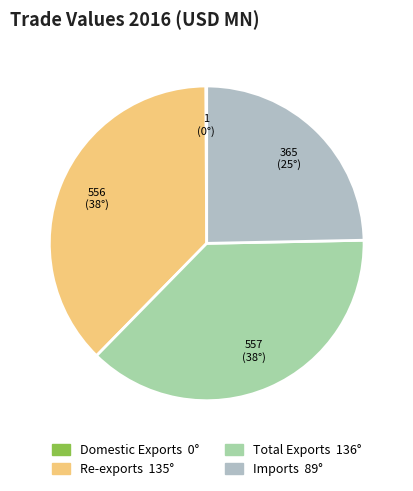

Which slice is the largest?

Total Exports